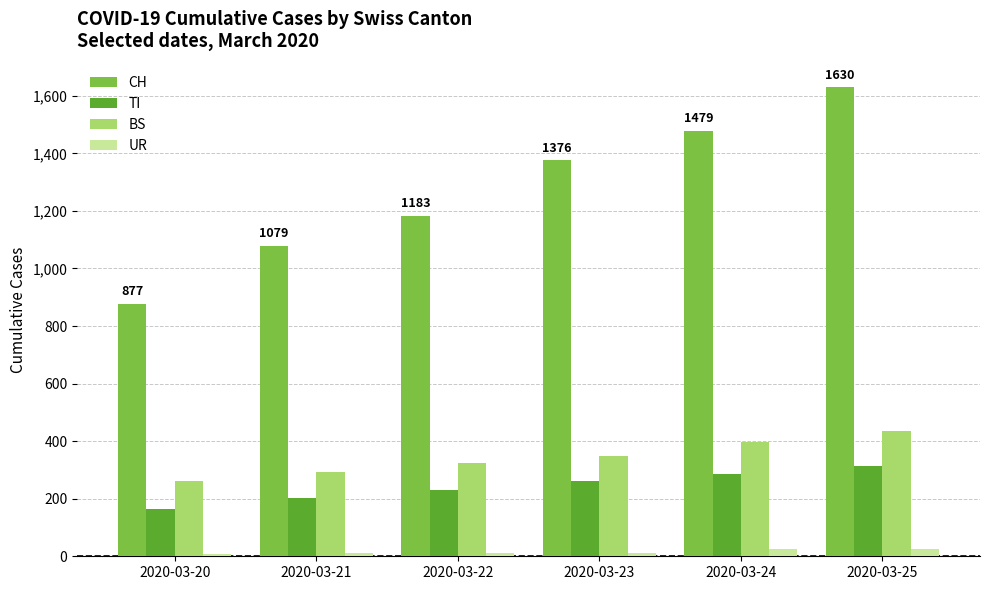

Between 2020-03-21 and 2020-03-23, which series saw the biggest shift?

CH